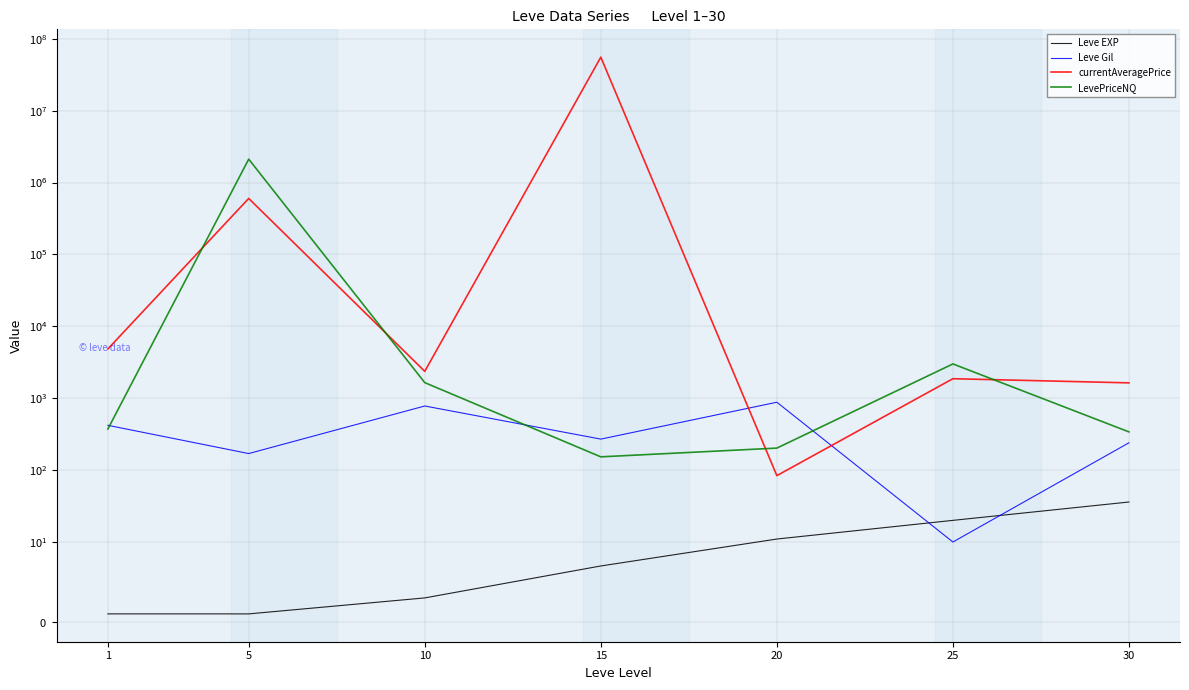

What is the minimum value for LevePriceNQ?

153.0